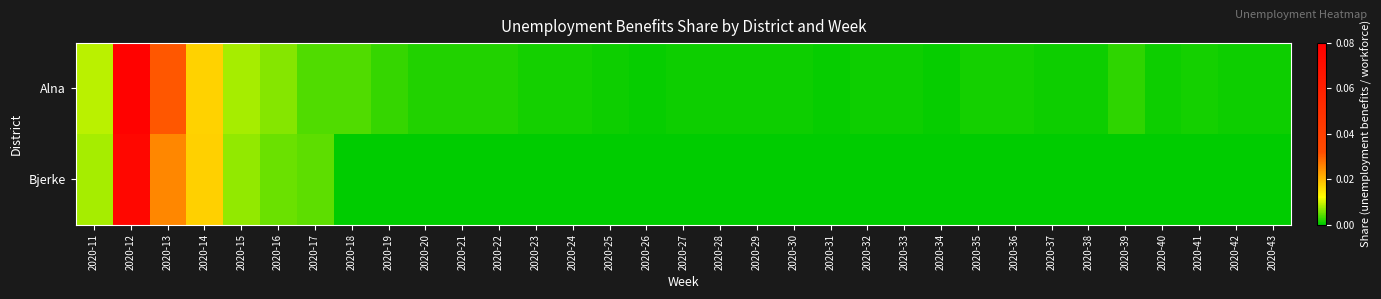

Reading right to left, list all the values displayed in this chart.

Alna: 2020-43=0.0	2020-42=0.0	2020-41=0.0	2020-40=0.0	2020-39=0.0	2020-38=0.0	2020-37=0.0	2020-36=0.0	2020-35=0.0	2020-34=0.0	2020-33=0.0	2020-32=0.0	2020-31=0.0	2020-30=0.0	2020-29=0.0	2020-28=0.0	2020-27=0.0	2020-26=0.0	2020-25=0.0	2020-24=0.0	2020-23=0.0	2020-22=0.0	2020-21=0.0	2020-20=0.0	2020-19=0.0	2020-18=0.0	2020-17=0.0	2020-16=0.0	2020-15=0.0	2020-14=0.0	2020-13=0.0	2020-12=0.1	2020-11=0.0
Bjerke: 2020-43=0.0	2020-42=0.0	2020-41=0.0	2020-40=0.0	2020-39=0.0	2020-38=0.0	2020-37=0.0	2020-36=0.0	2020-35=0.0	2020-34=0.0	2020-33=0.0	2020-32=0.0	2020-31=0.0	2020-30=0.0	2020-29=0.0	2020-28=0.0	2020-27=0.0	2020-26=0.0	2020-25=0.0	2020-24=0.0	2020-23=0.0	2020-22=0.0	2020-21=0.0	2020-20=0.0	2020-19=0.0	2020-18=0.0	2020-17=0.0	2020-16=0.0	2020-15=0.0	2020-14=0.0	2020-13=0.0	2020-12=0.1	2020-11=0.0